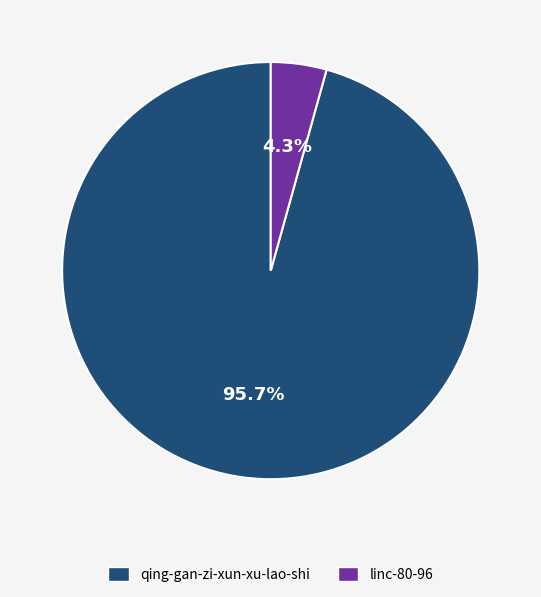

How much of the chart is everything except linc-80-96?

95.7%